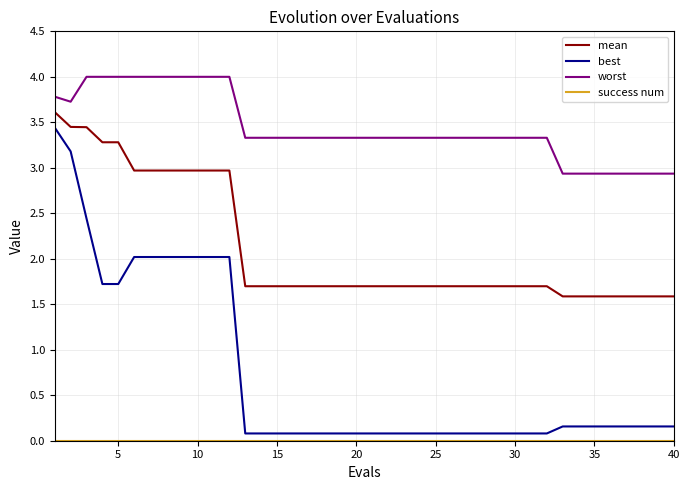

True or false: best and mean cross at least once.

False